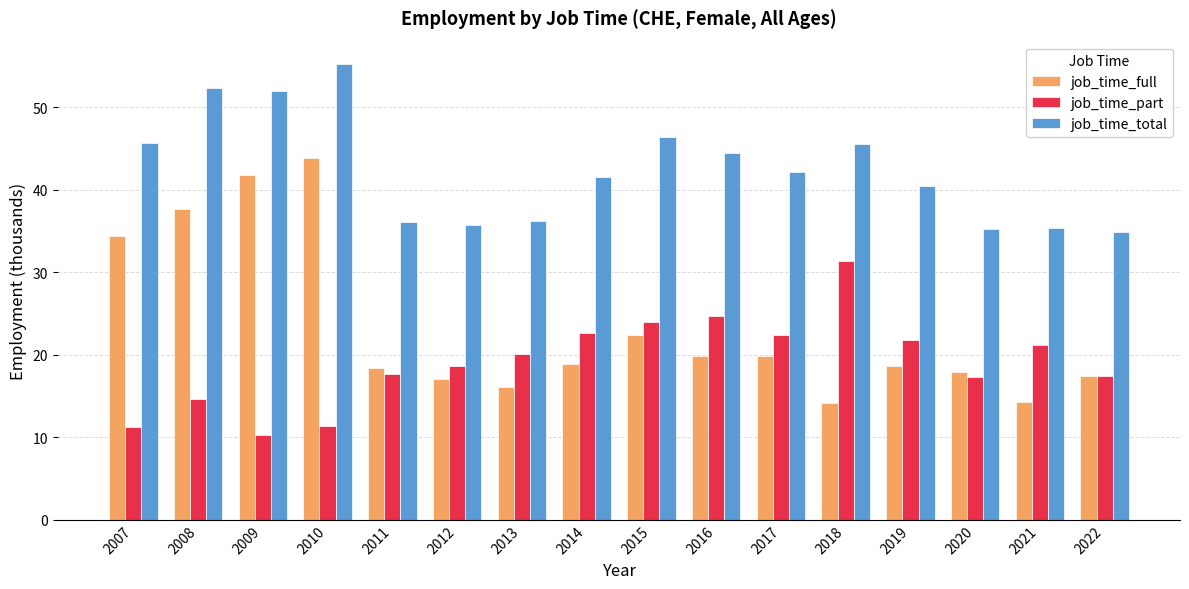

What is the spread (max minus min) of values at 2018?

31.4